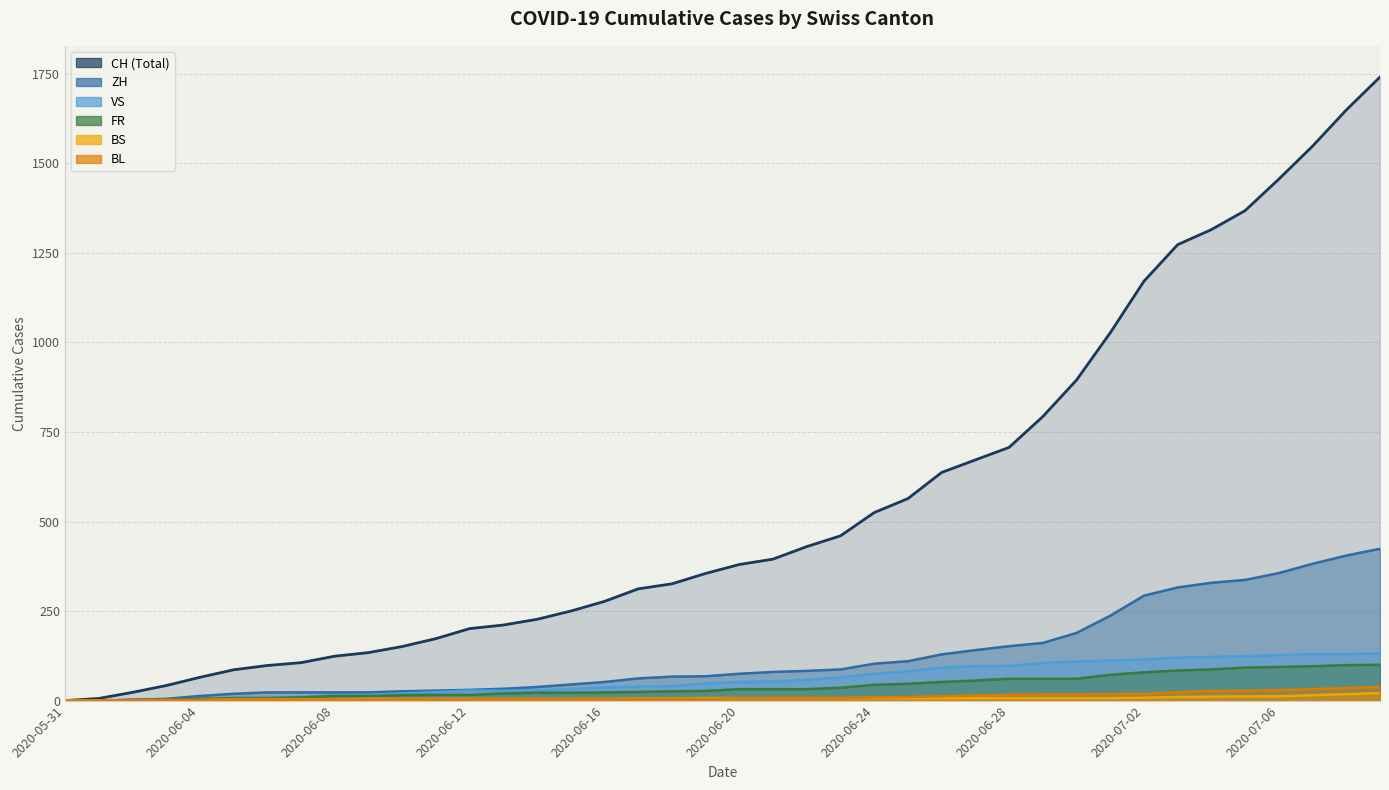

How many series are shown in this chart?

6